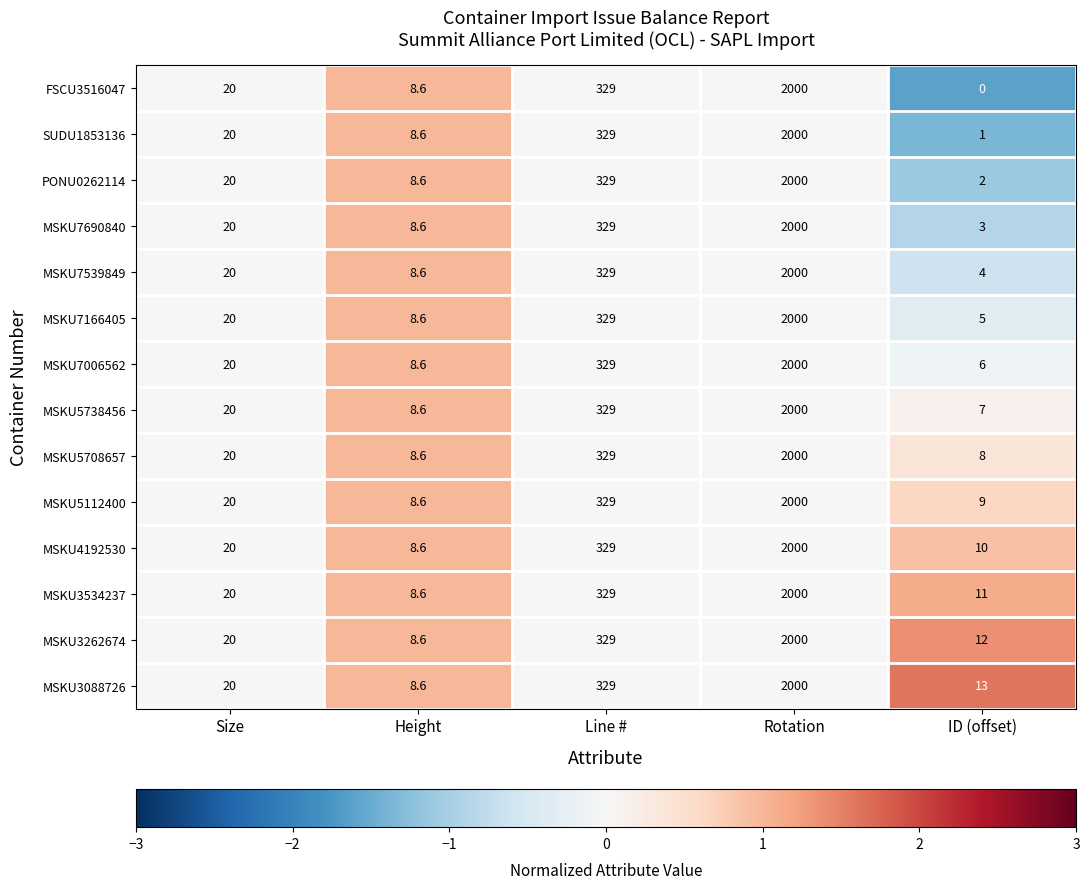

What is the average value of the MSKU3088726 series?

474.1